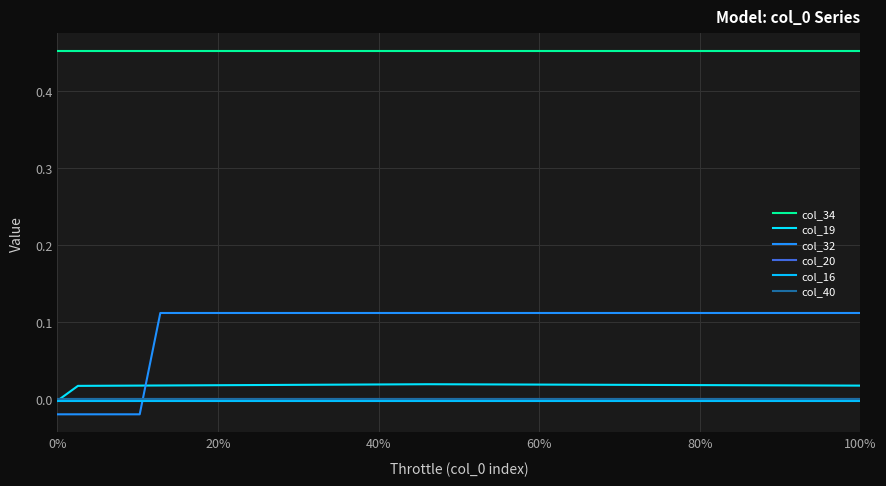

What are all the series names shown in the legend?

col_34, col_19, col_32, col_20, col_16, col_40